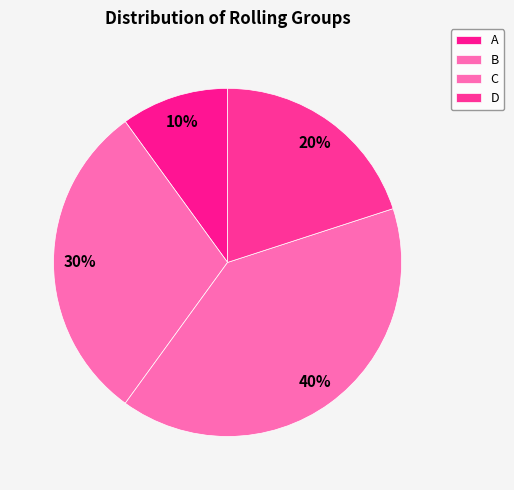

How many slices are in this pie chart?

4